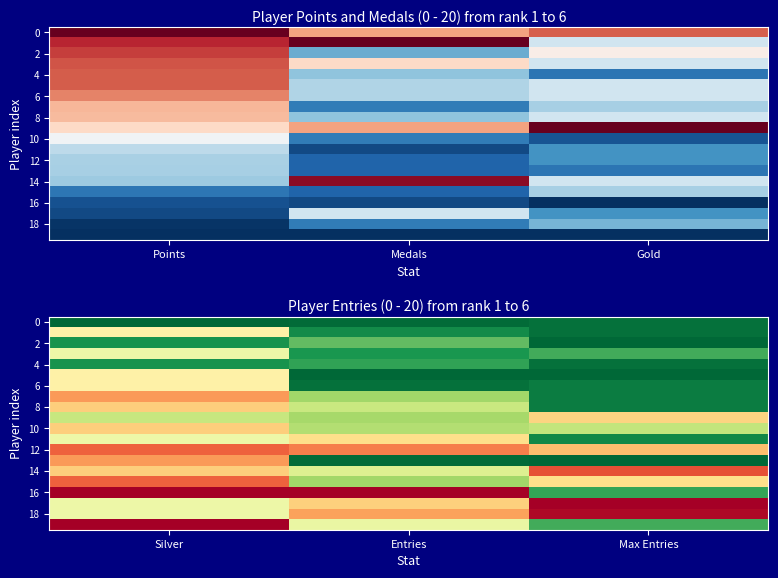

Is it true that 16 equals 0.5 at Silver?

False